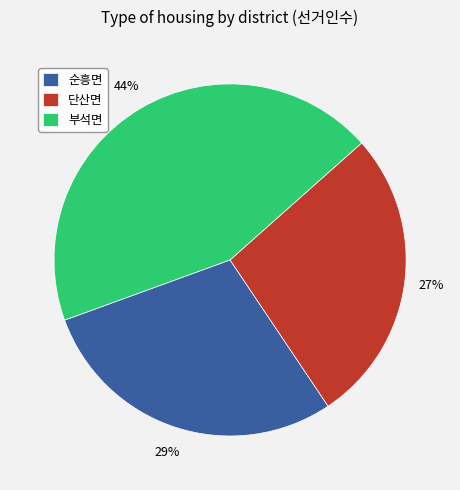

To the nearest percent, what is the difference between the 단산면 and 부석면 slice percentages?

17%